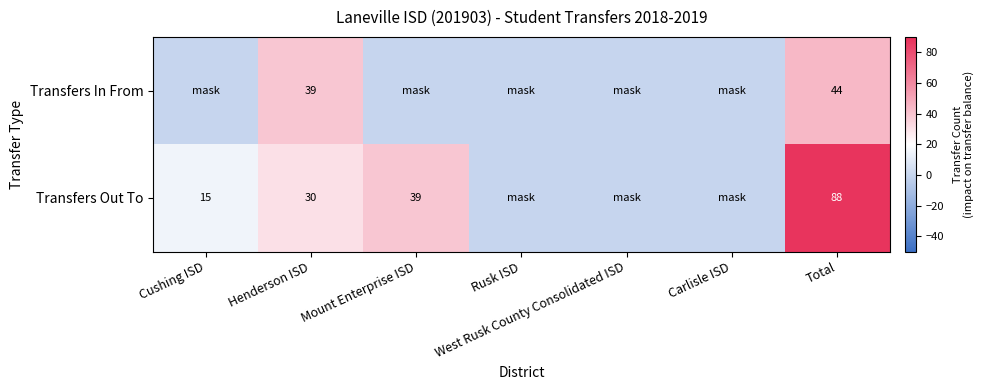

Is the value of Transfers In From at Henderson ISD greater than the value of Transfers Out To at Henderson ISD?

Yes